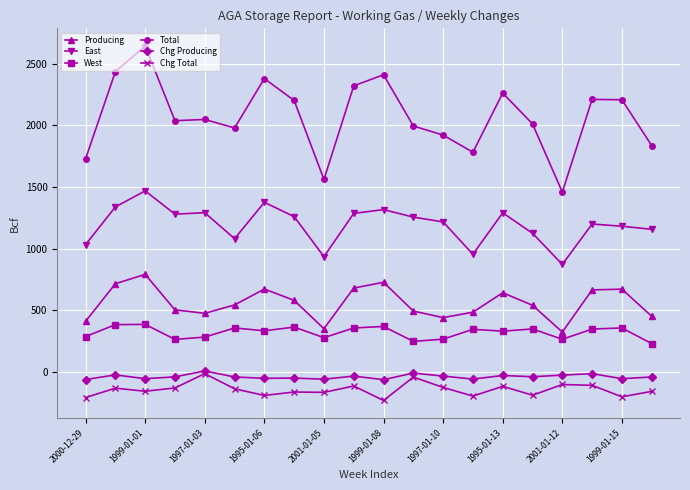

At how many categories does at least one series exceed 1607?

18